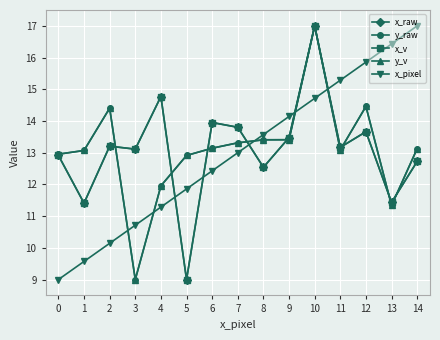

Does the chart have visible grid lines?

Yes